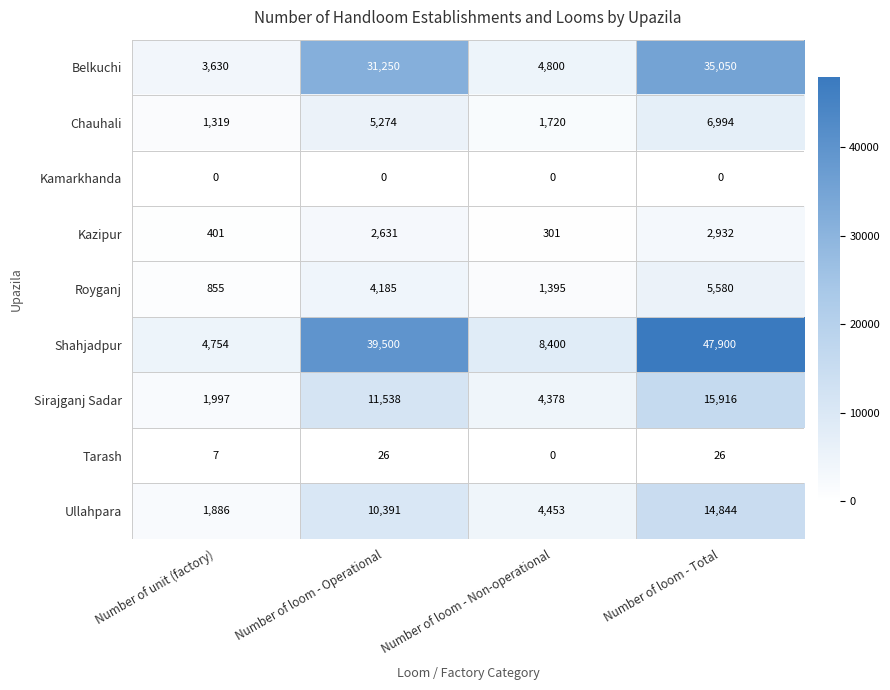

True or false: Ullahpara has a value of 4453 at Number of loom - Non-operational.

True